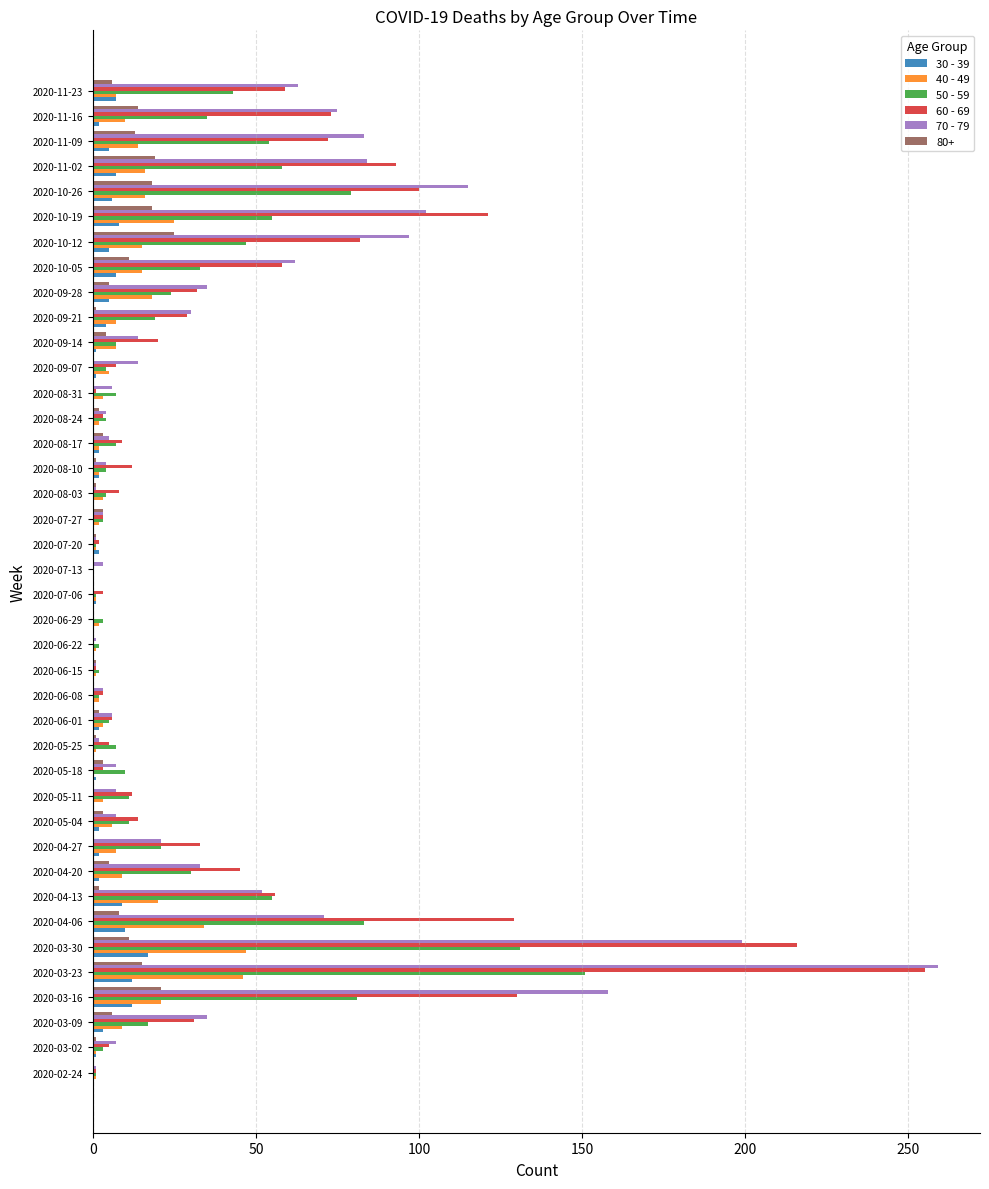

What is the maximum value shown in the chart?

259